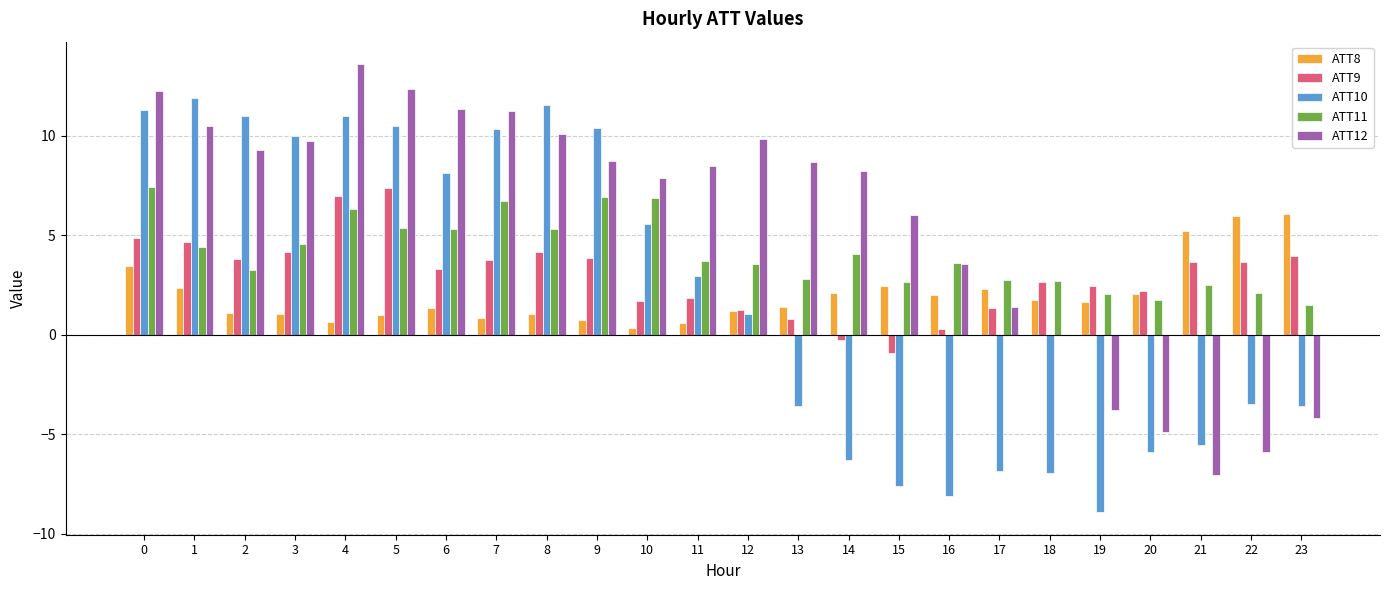

What are all the series names shown in the legend?

ATT8, ATT9, ATT10, ATT11, ATT12